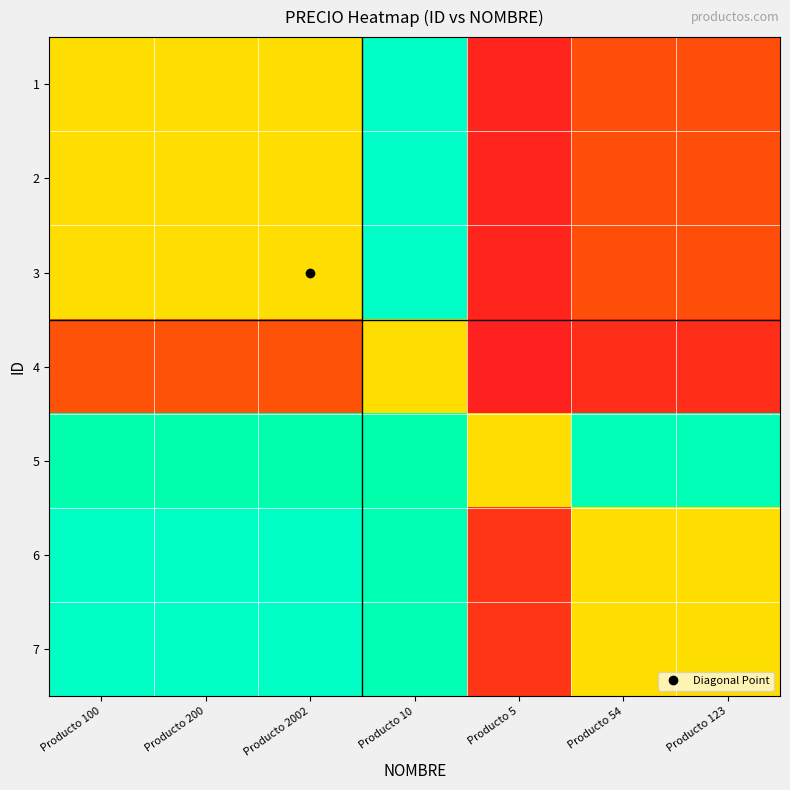

Between Producto 200 and Producto 54, which series saw the biggest shift?

6